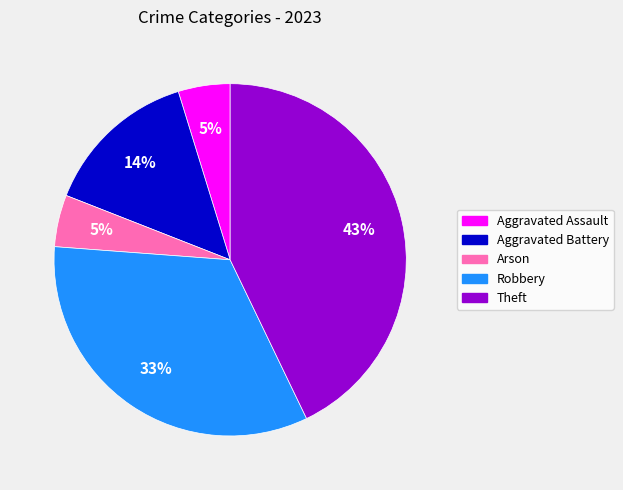

To the nearest percent, what is the average slice percentage?

20%